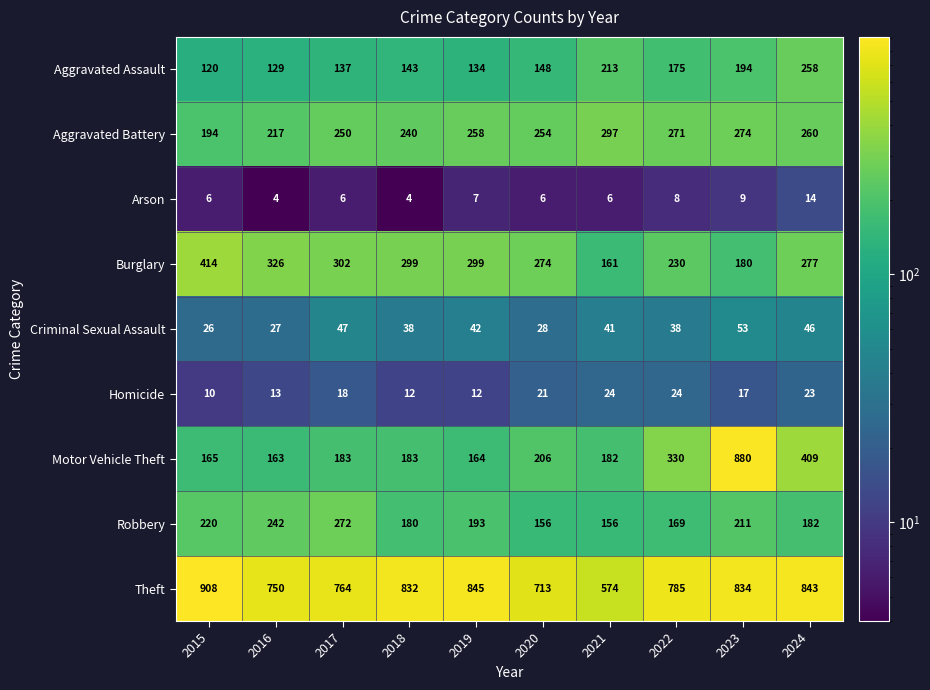

At which label does Aggravated Battery reach its peak?

2021